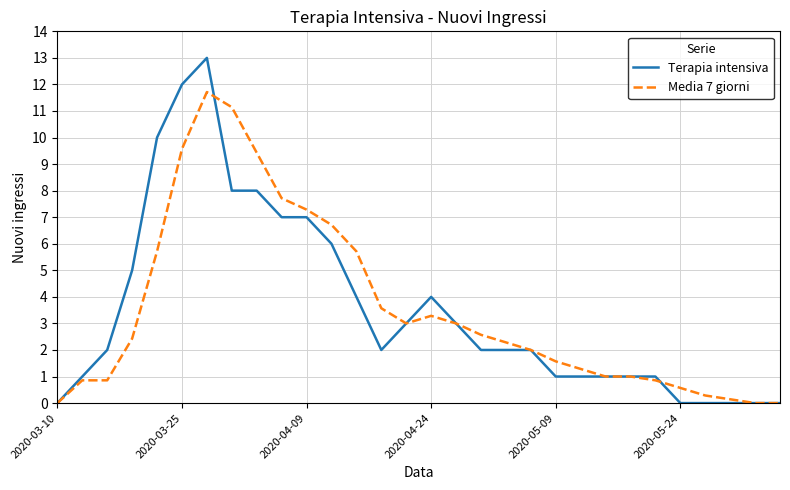

List the series in order of their peak value, lowest first.

Media 7 giorni, Terapia intensiva